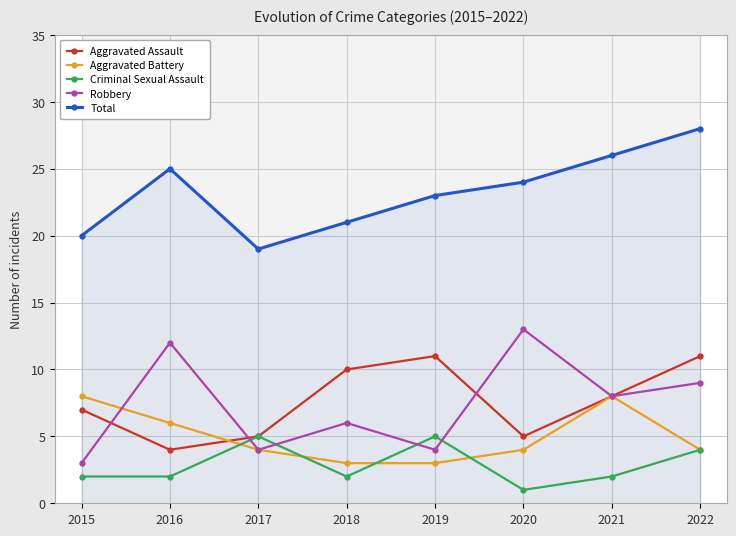

What is the maximum value shown in the chart?

28